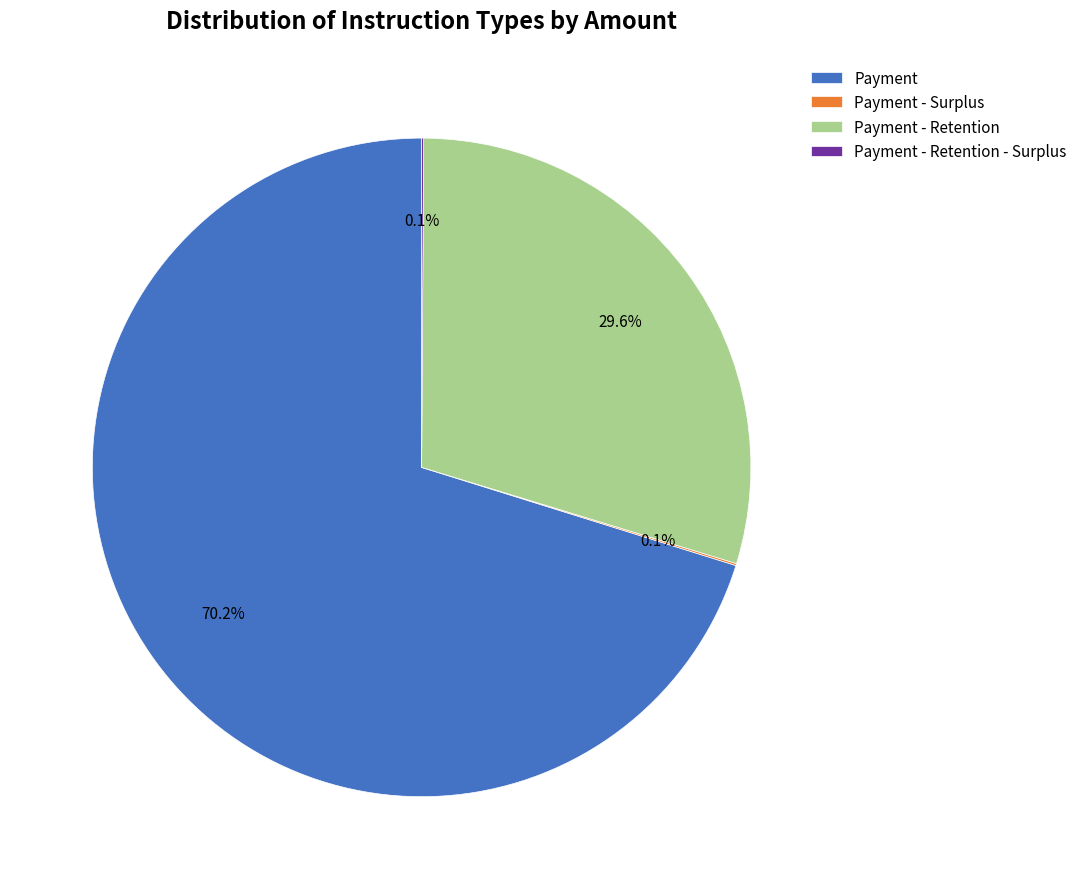

What portion of the pie excludes Payment - Retention?

70.4%